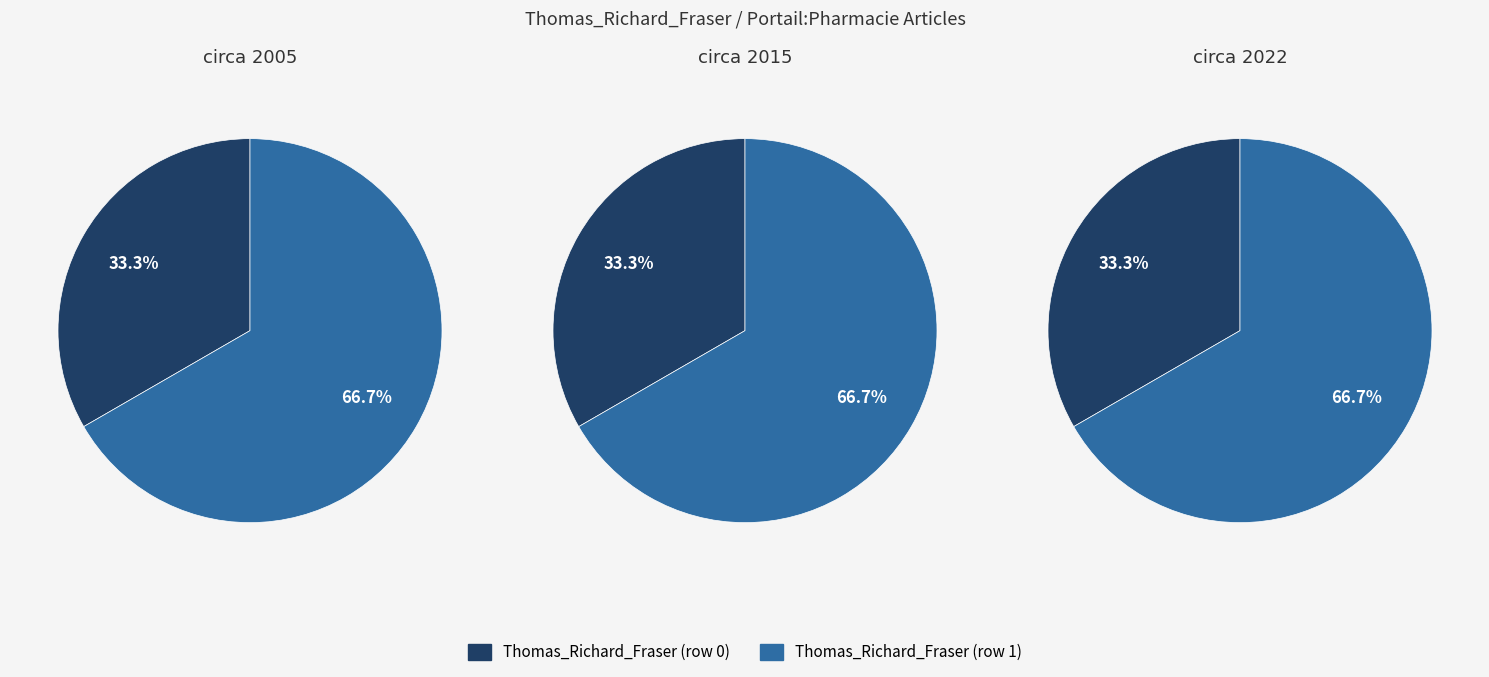

What is the majority slice?

Thomas_Richard_Fraser (row 1)